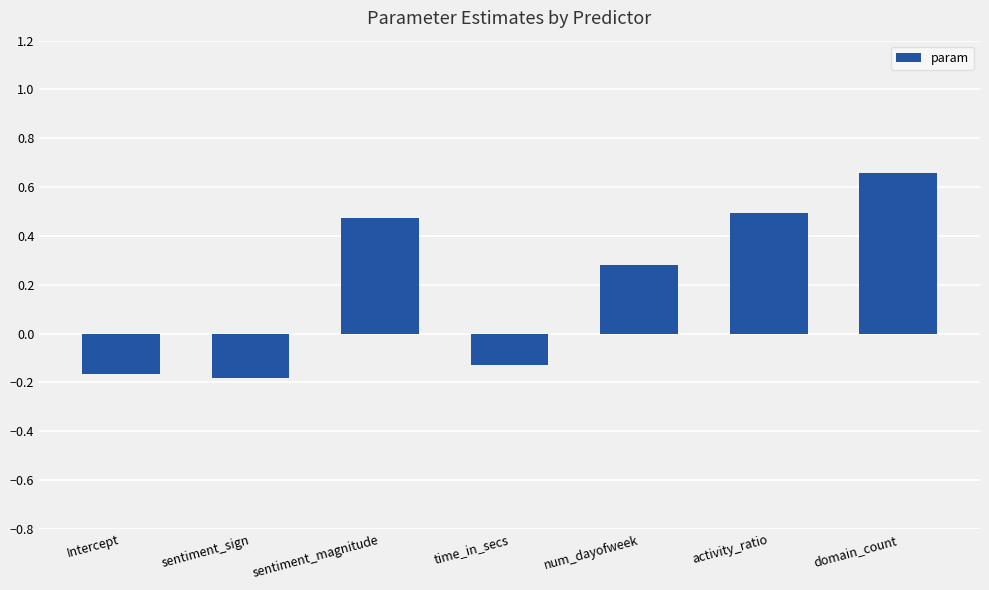

Which has a higher value, num_dayofweek or sentiment_sign?

num_dayofweek